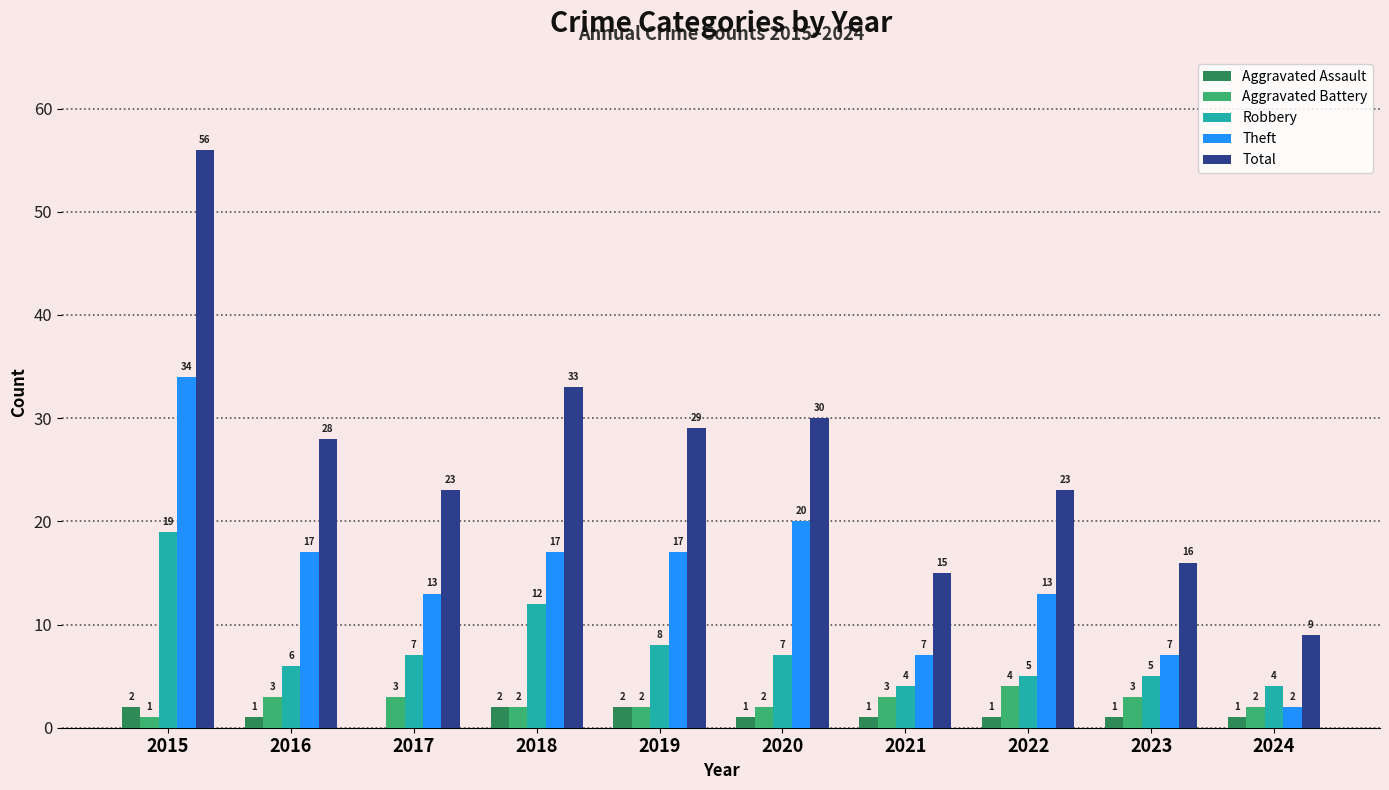

Which series changed the most between 2017 and 2019?

Total